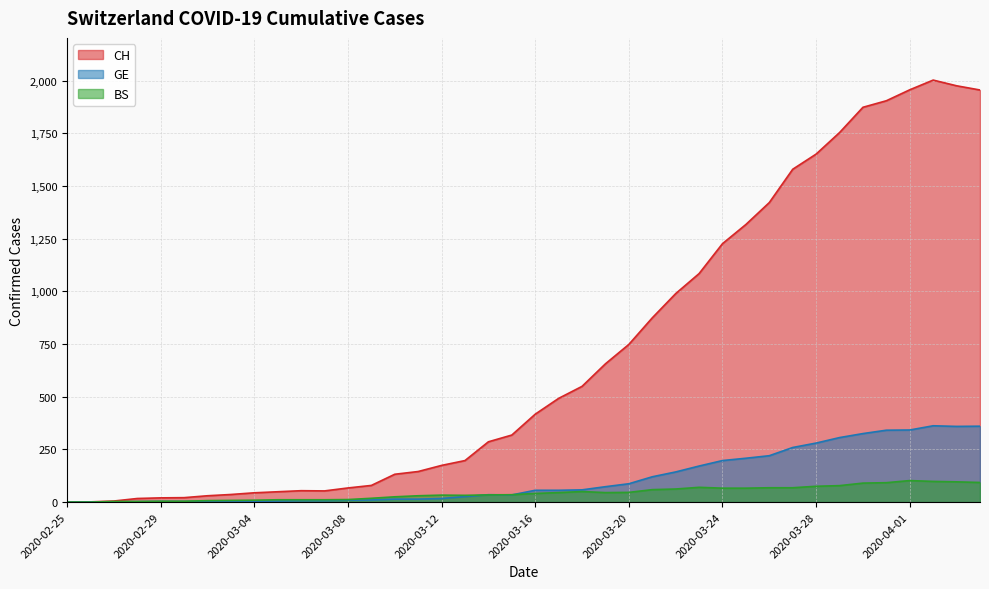

True or false: GE and CH cross at least once.

False